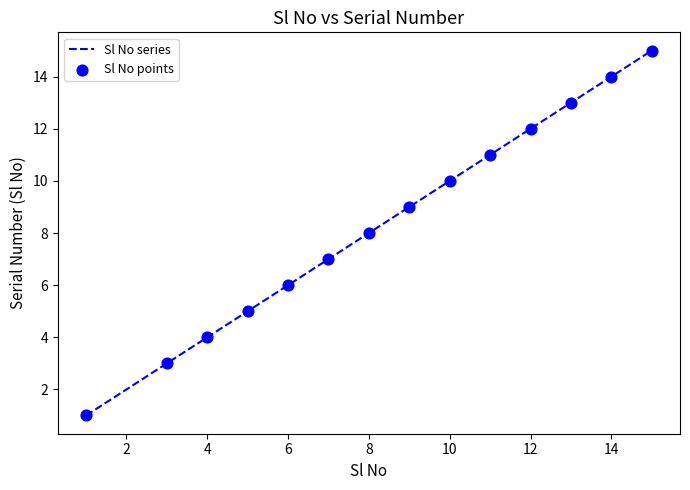

What is the greatest value displayed?

15